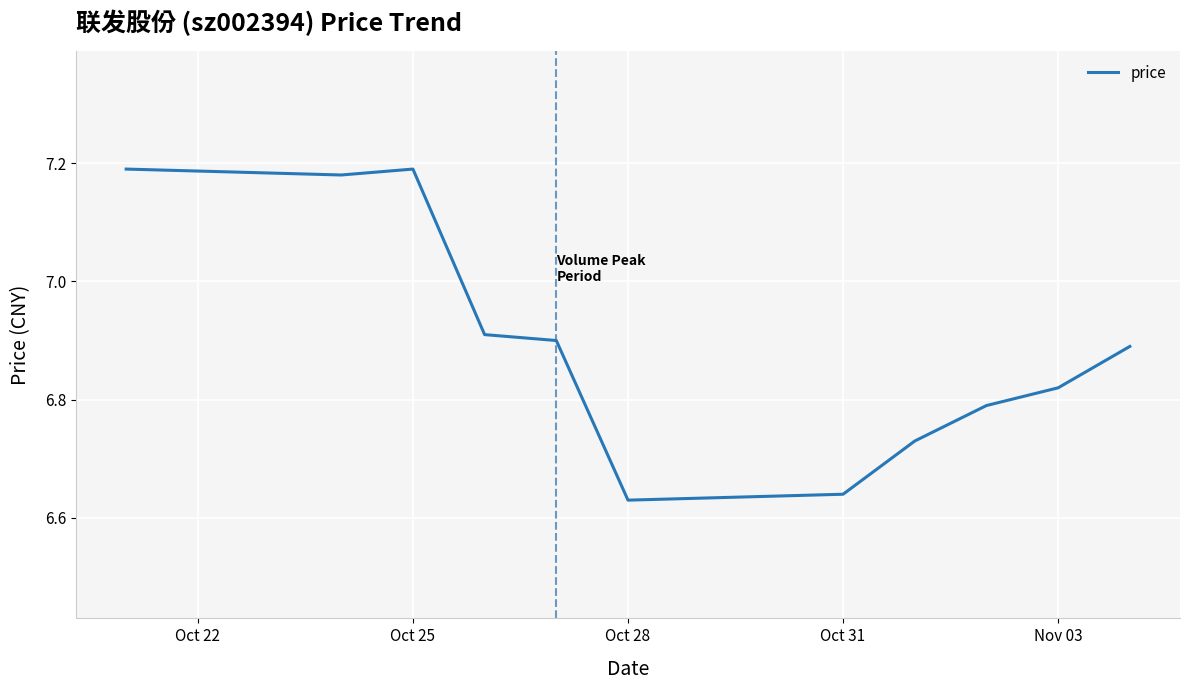

Is this an area chart (filled region under the line)?

No